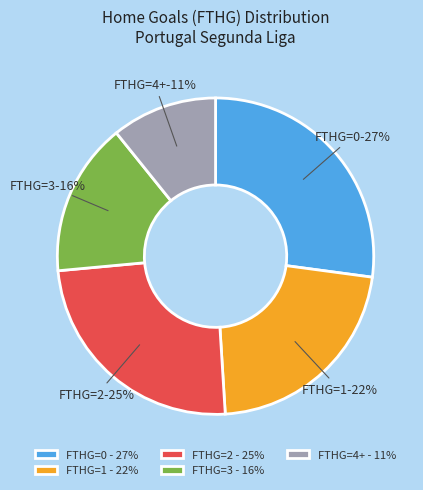

What is the ratio of the value at 0 to the value at 4+?

2.5